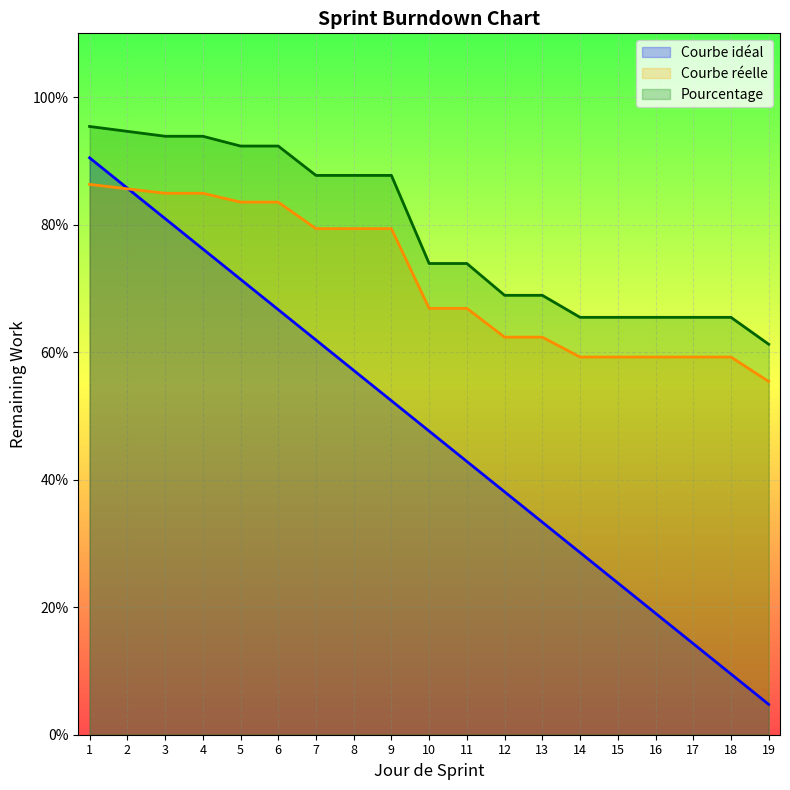

Which series has the largest total across all categories?

Pourcentage